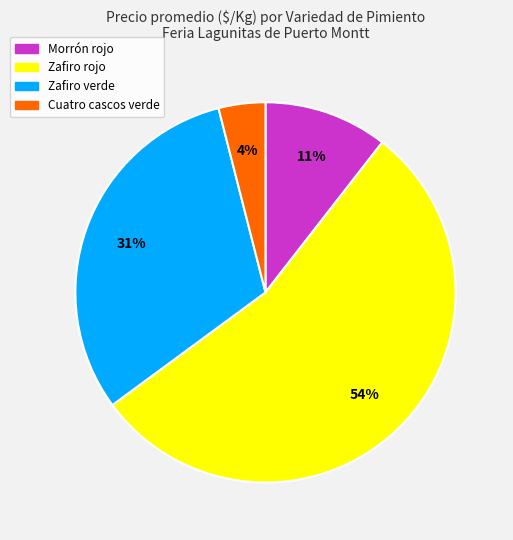

How many slices are in this pie chart?

4